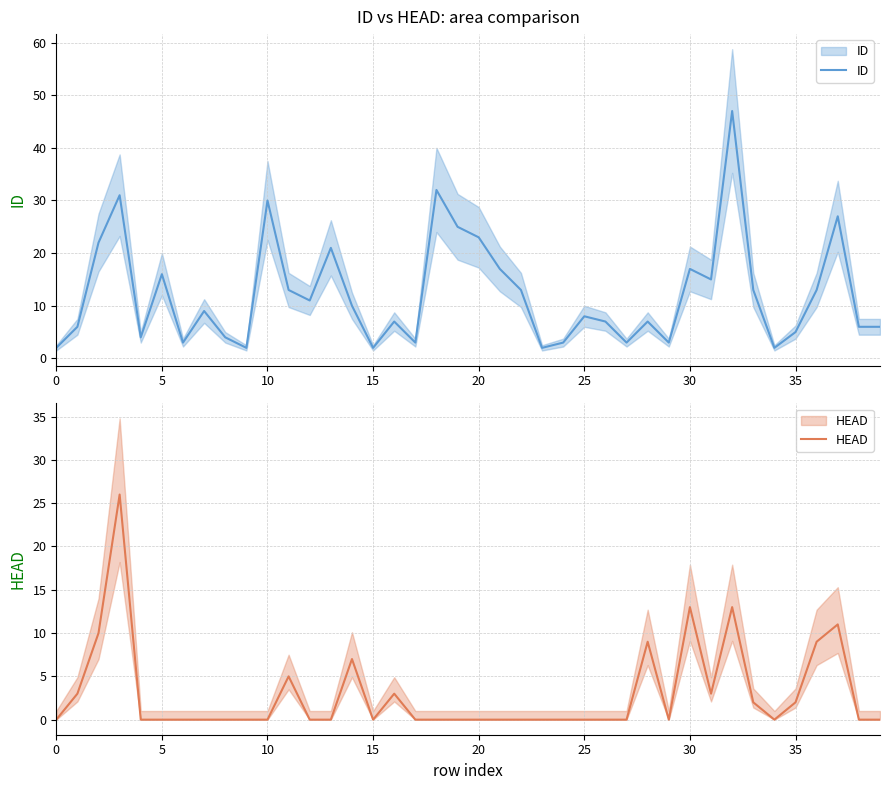

What is the difference between the maximum and minimum values in the ID series?

45